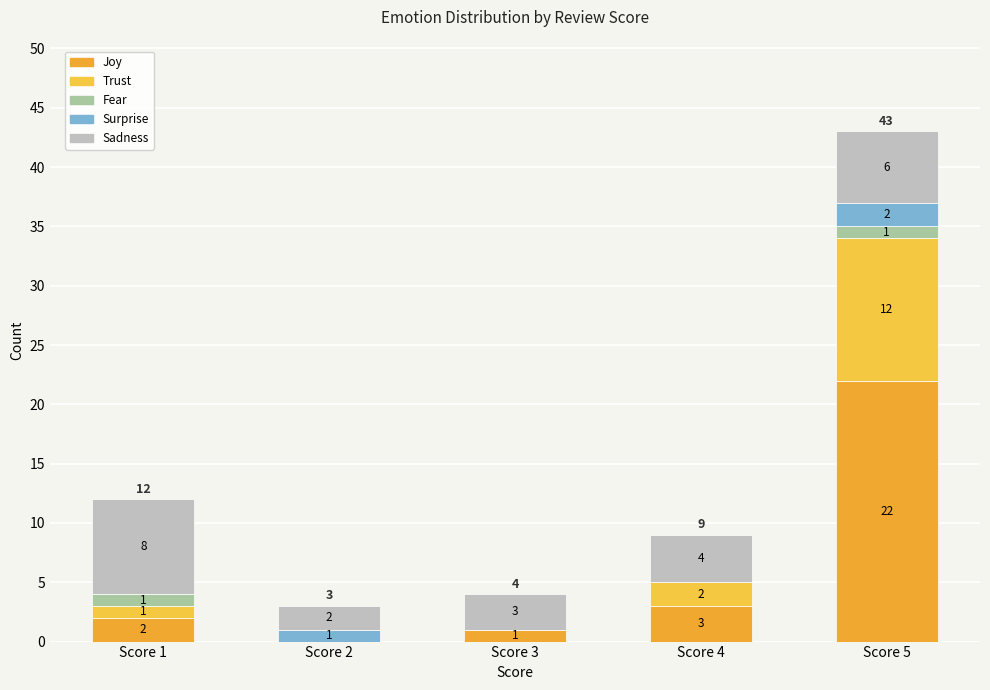

The value of Surprise at Score 2 is 0. True or false?

False